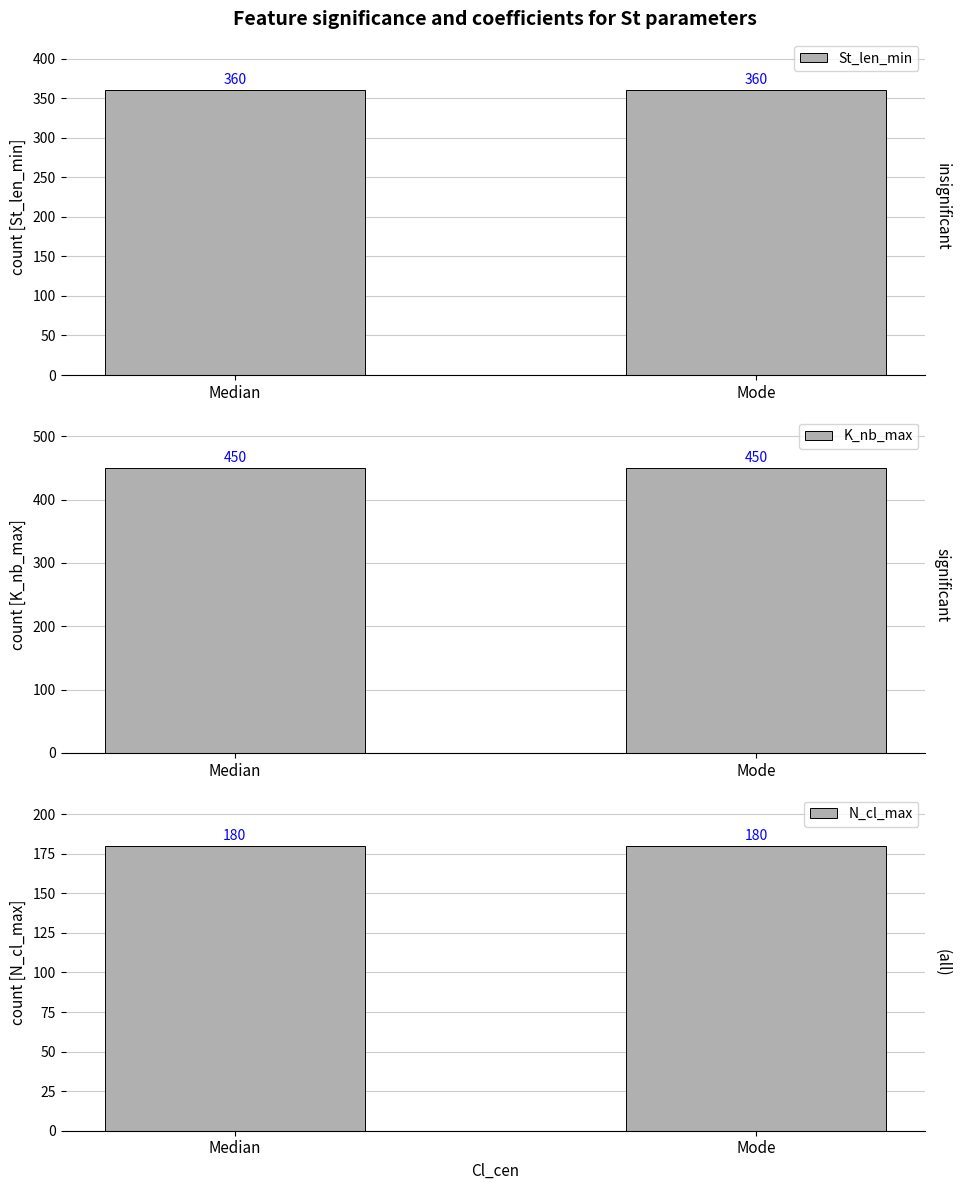

What is the value of the N_cl_max bar at the 1st from the left?

180